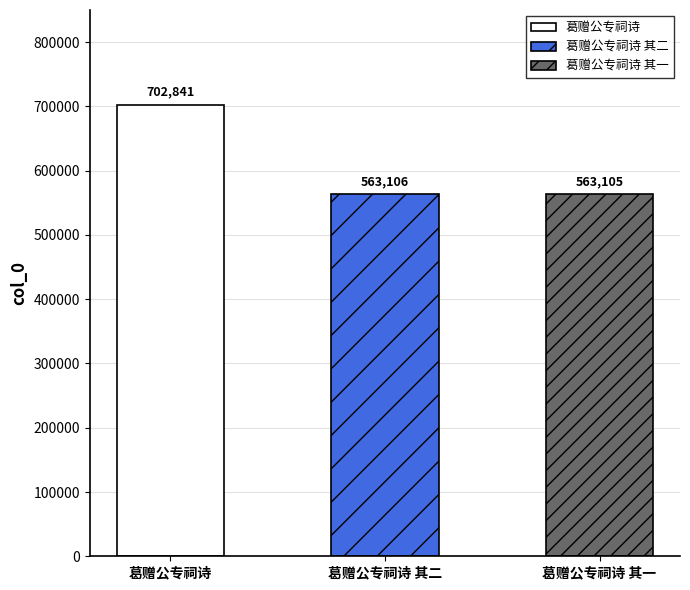

What is the value of the 1st bar from the left?

702841